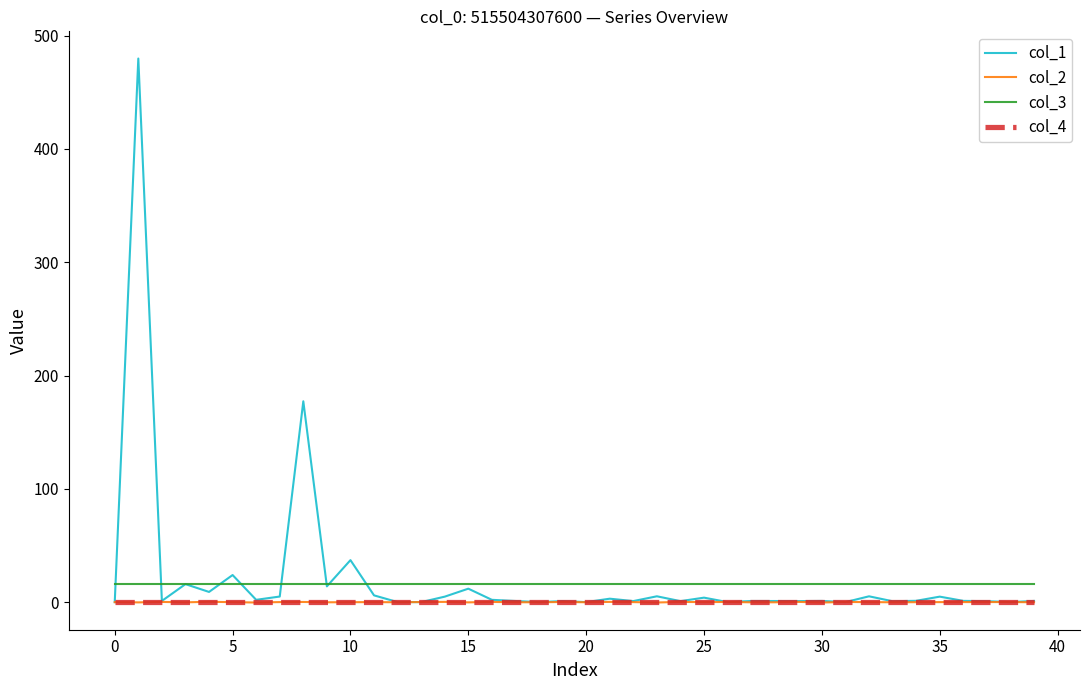

Which series has the widest spread of values?

col_1